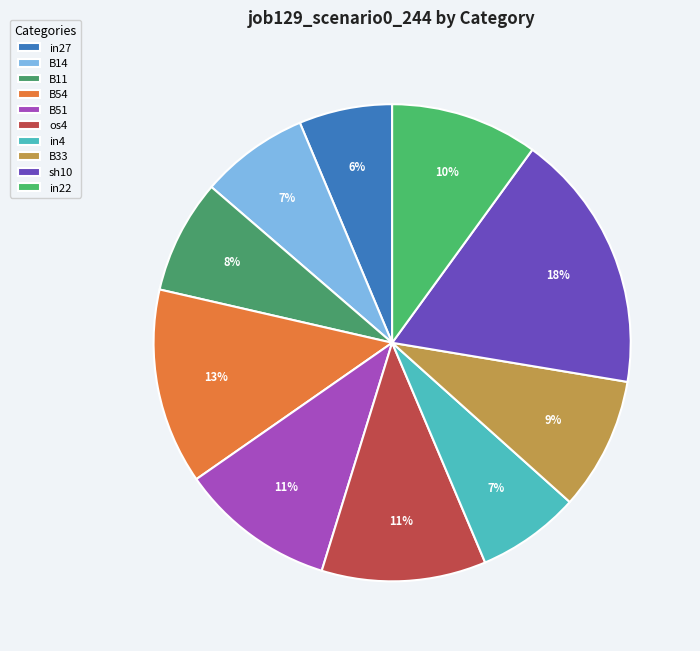

Count the number of slices in the pie.

10